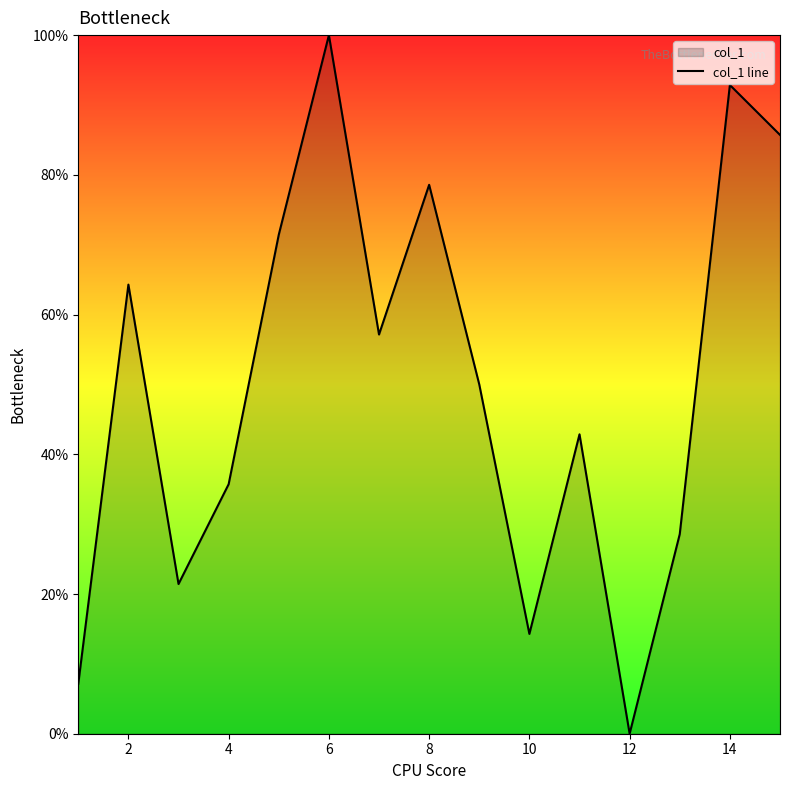

Does the chart display data point markers on the line(s)?

No